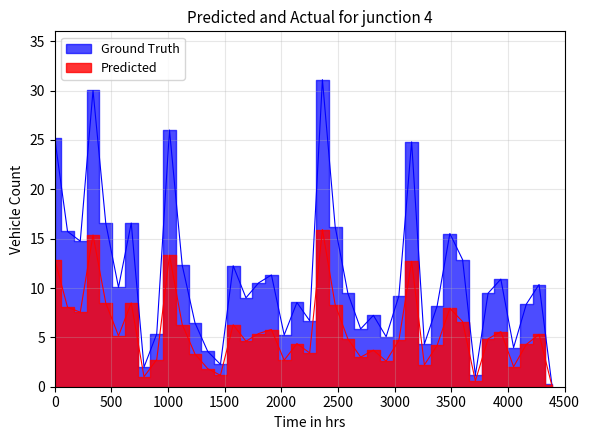

What is the value of the BR_X point at the 31st from the left?

4.2